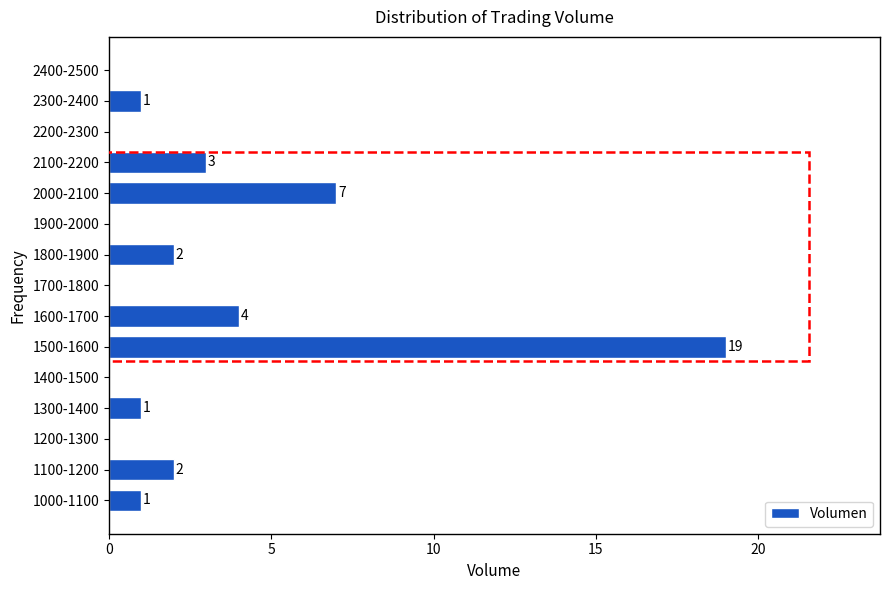

Reading bottom to top, list all the values displayed in this chart.

1000-1100=1	1100-1200=2	1200-1300=0	1300-1400=1	1400-1500=0	1500-1600=19	1600-1700=4	1700-1800=0	1800-1900=2	1900-2000=0	2000-2100=7	2100-2200=3	2200-2300=0	2300-2400=1	2400-2500=0